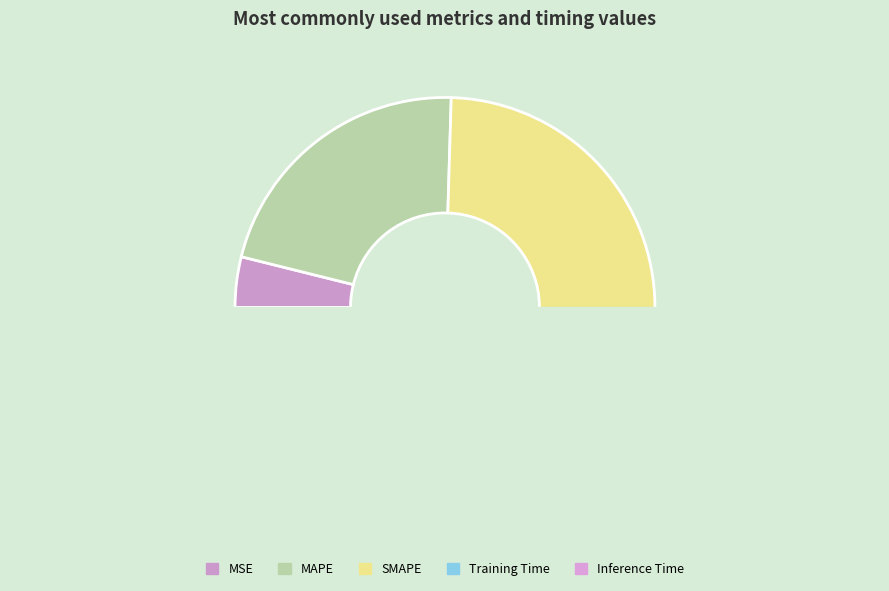

The MSE slice represents 4% of the pie. True or false?

True